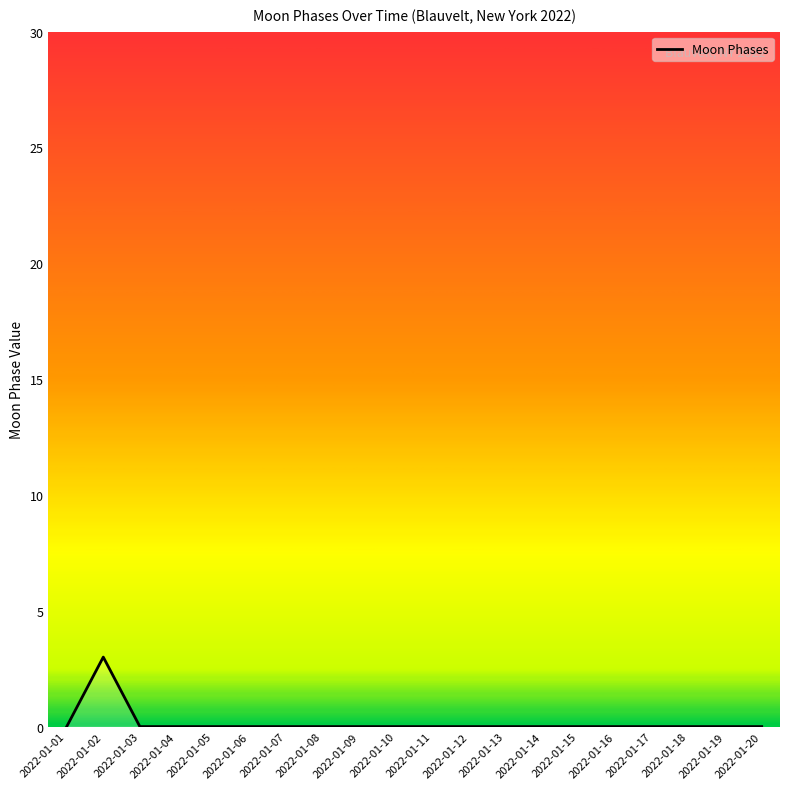

At which category does the data reach its first local peak?

2022-01-02